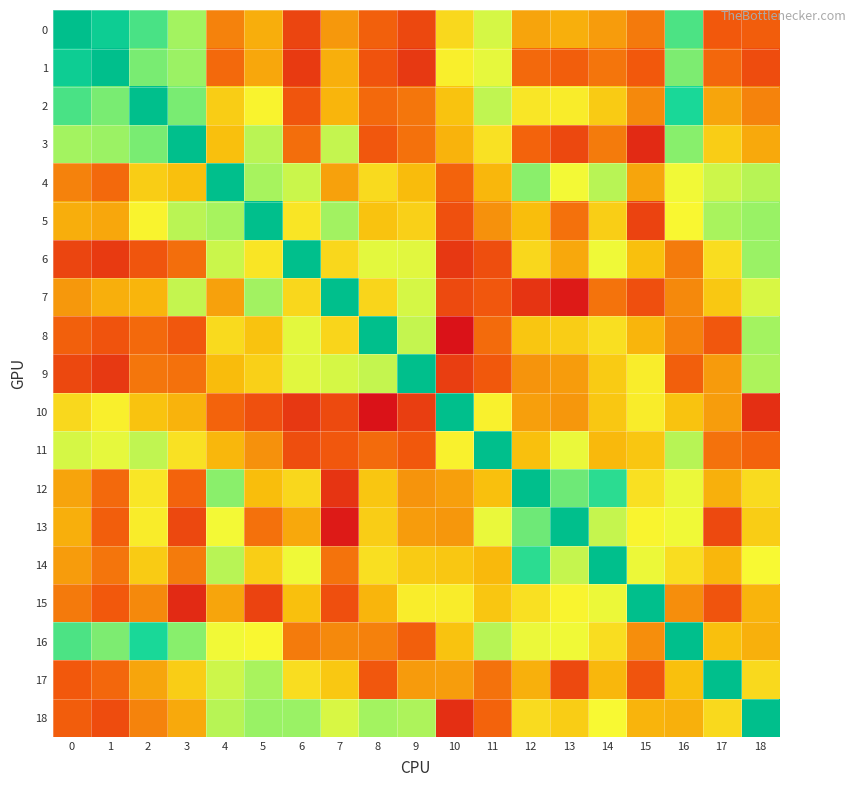

What is the spread (max minus min) of values at 1?

1.0